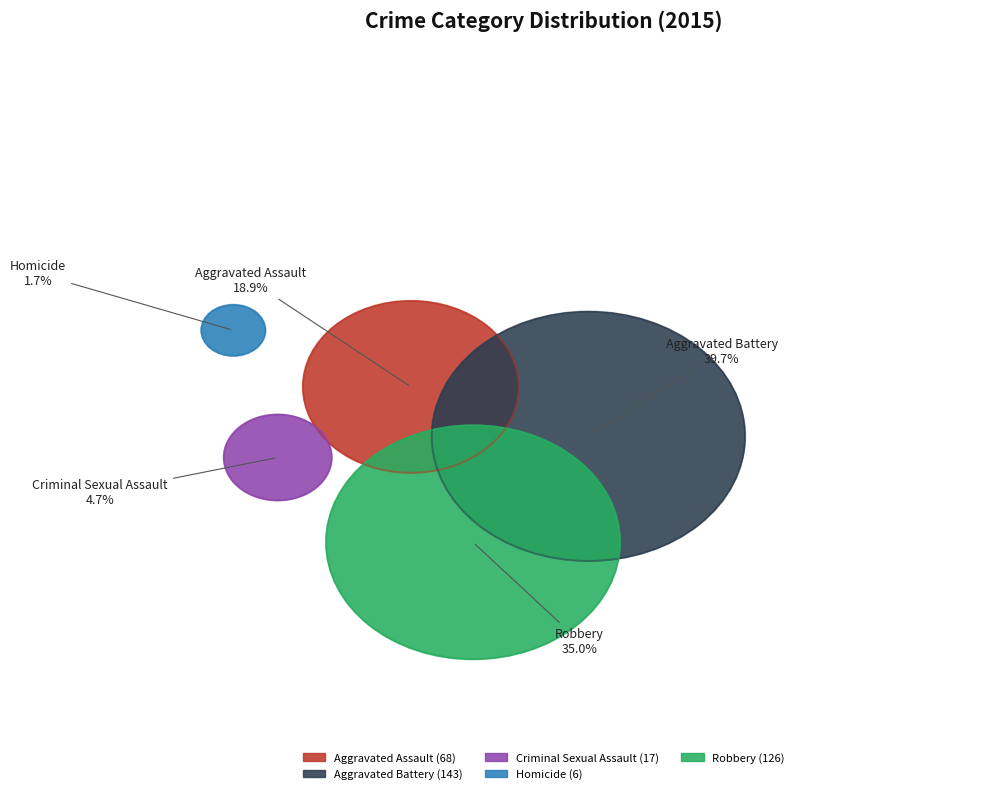

Which category has the smallest portion of the pie?

Homicide